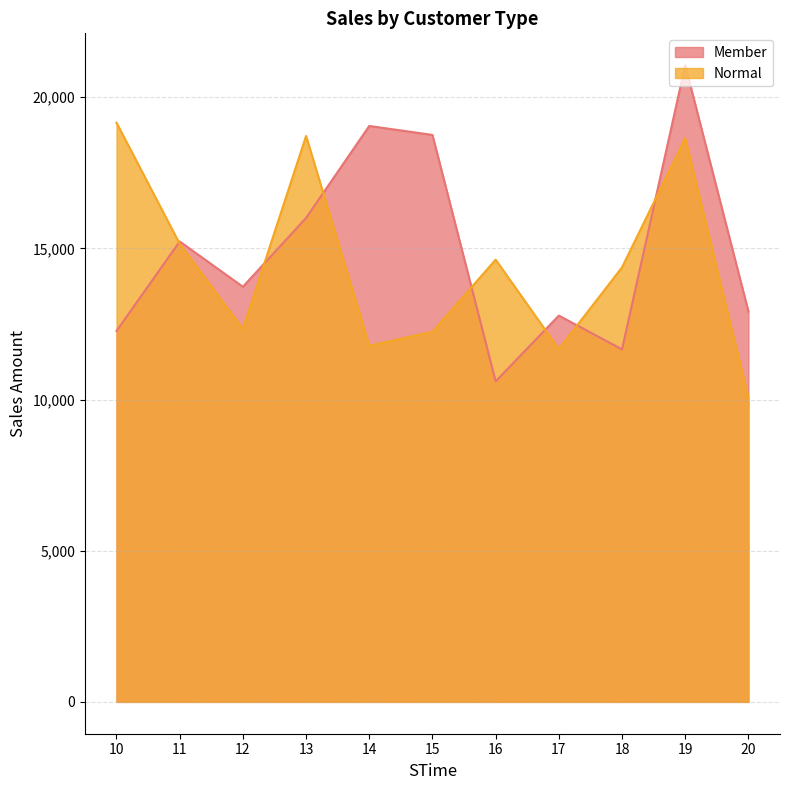

Reading left to right, what are all the values shown in this chart?

Member: 12267.0	15227.6	13729.6	16006.7	19047.6	18750.2	10601.2	12775.0	11659.0	21057.6	12913.0
Normal: 19154.5	15149.8	12336.3	18716.5	11780.8	12240.2	14625.2	11670.2	14371.3	18641.9	10056.6